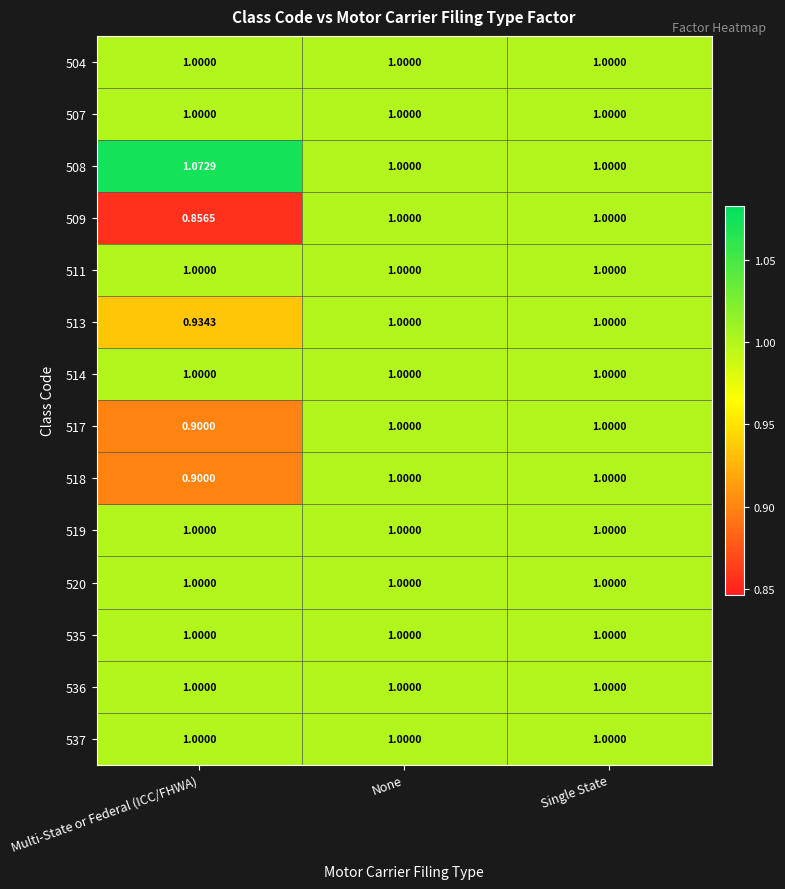

Which category has the lowest value across all series?

Multi-State or Federal (ICC/FHWA)